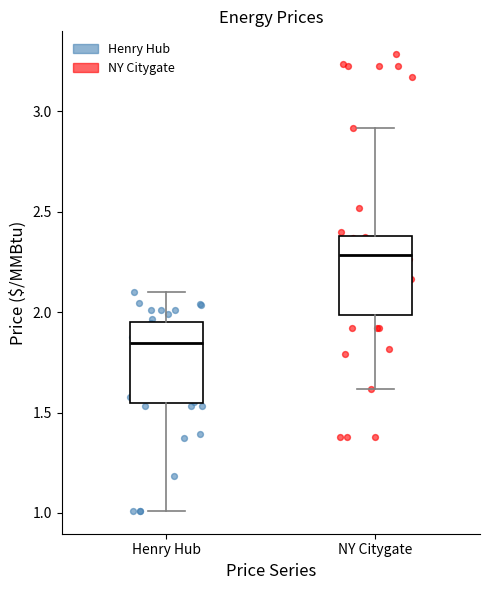

Where is the upper edge of the box for Henry Hub on the y-axis? The values are not printed on the chart, so give them approximately, as read against the axis.

1.95